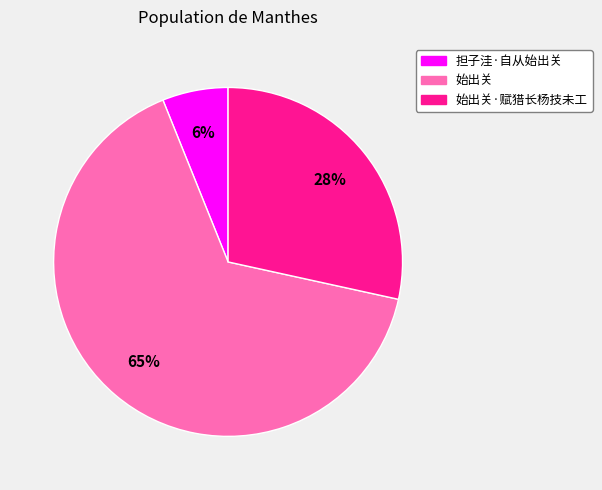

To the nearest percent, what portion does 始出关·赋猎长杨技未工 represent?

28%